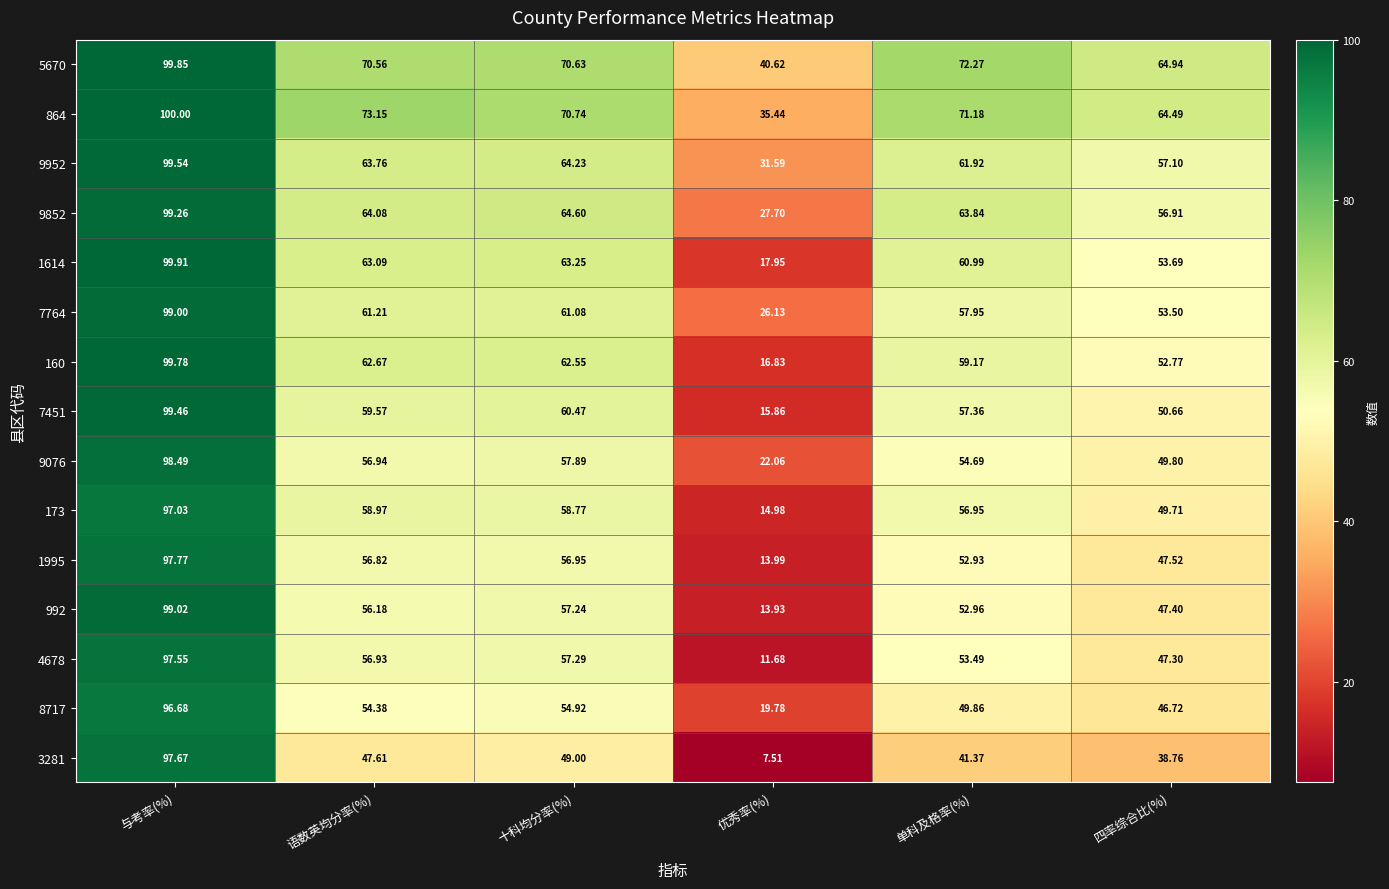

At which category is the sum across all series the highest?

与考率(%)